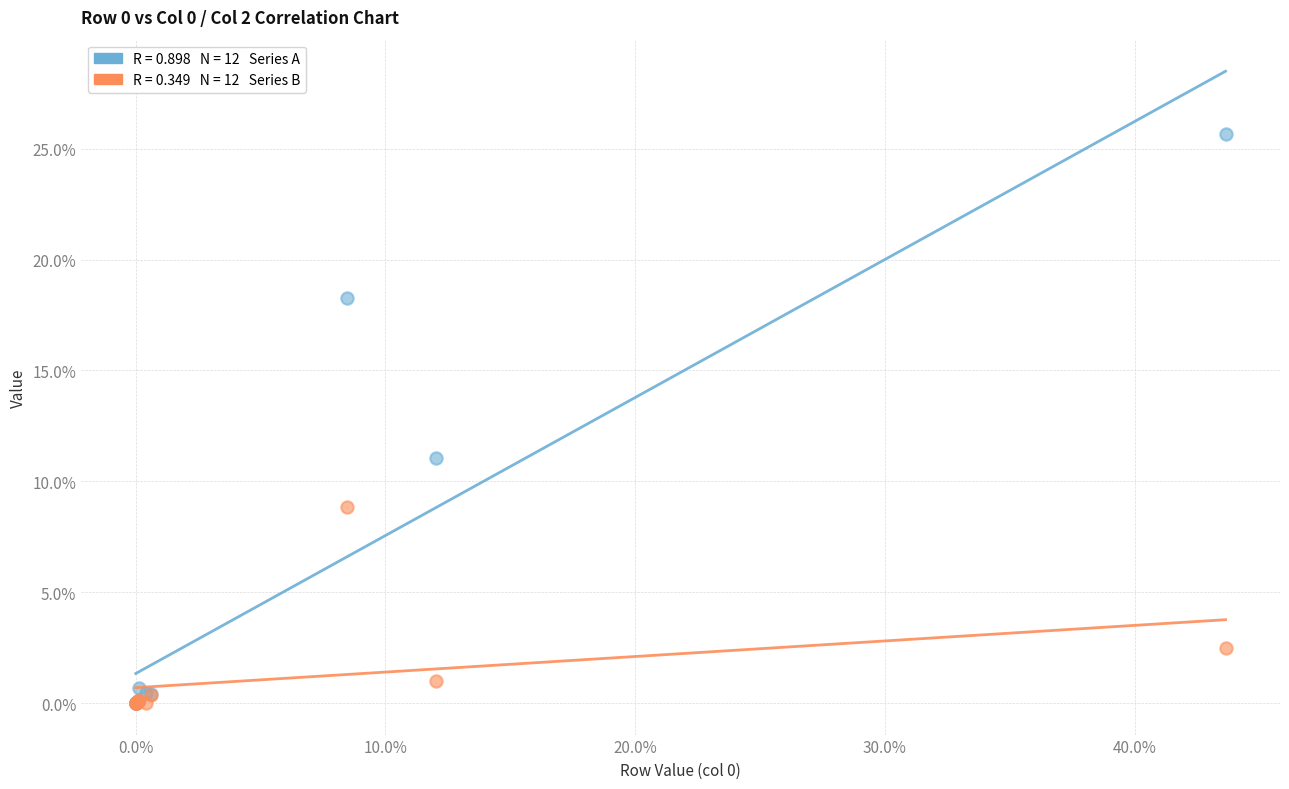

Across all series, what Y value is closest to 12?

11.0